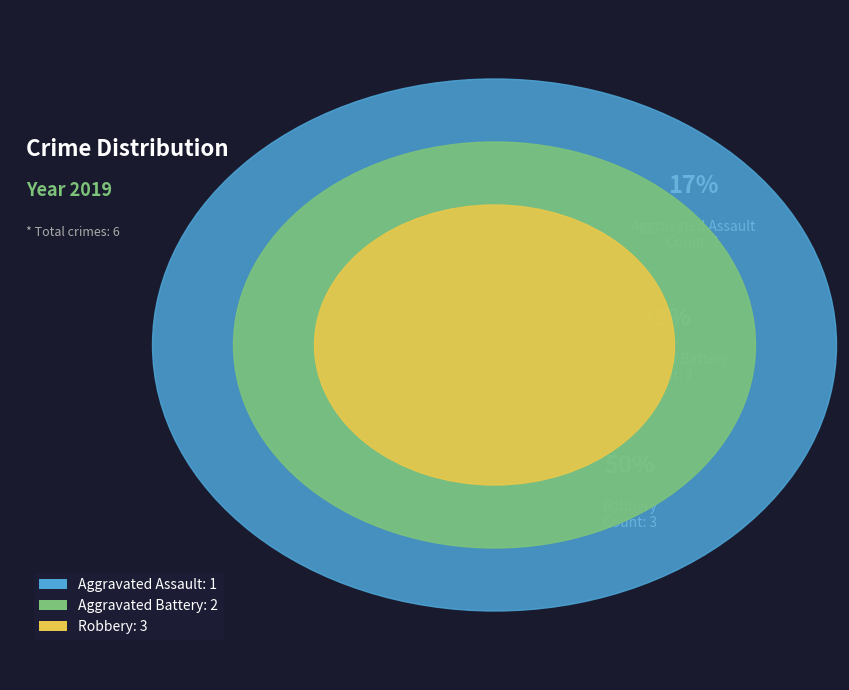

Does any single category account for the majority?

No